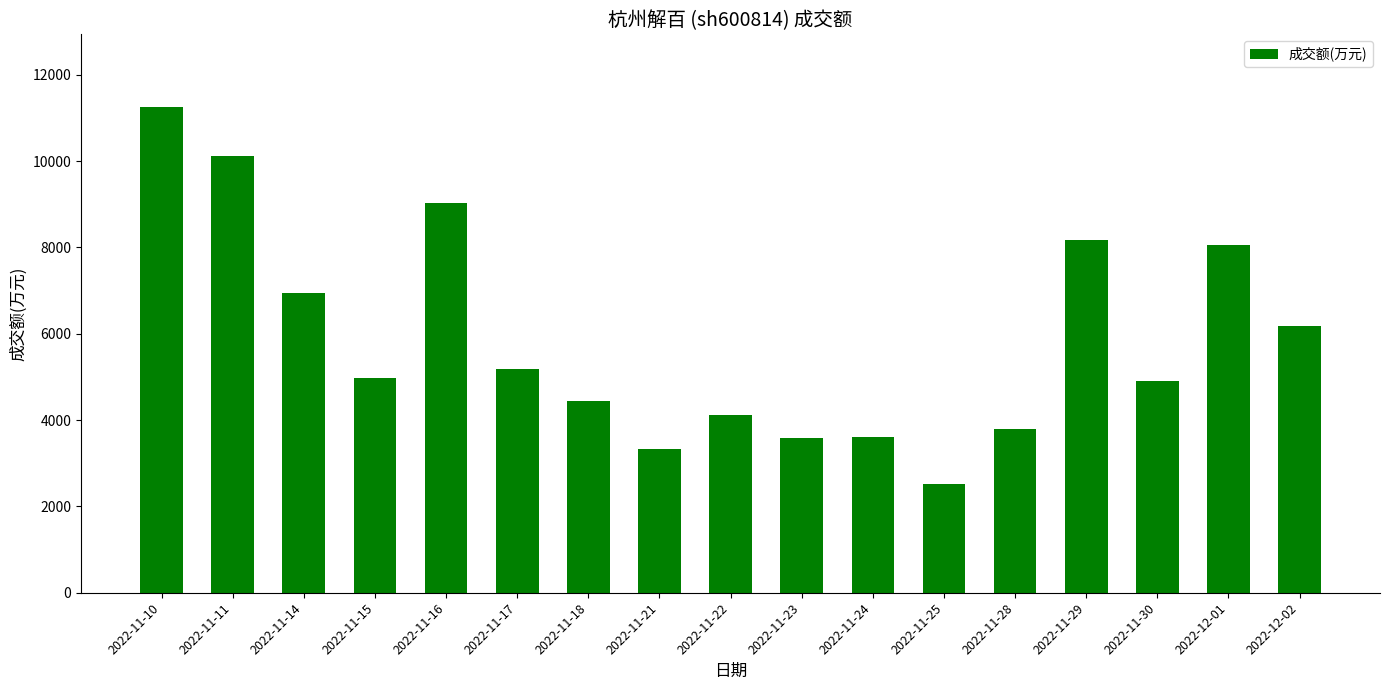

What is the change in value from 2022-11-10 to 2022-11-11?

-1138